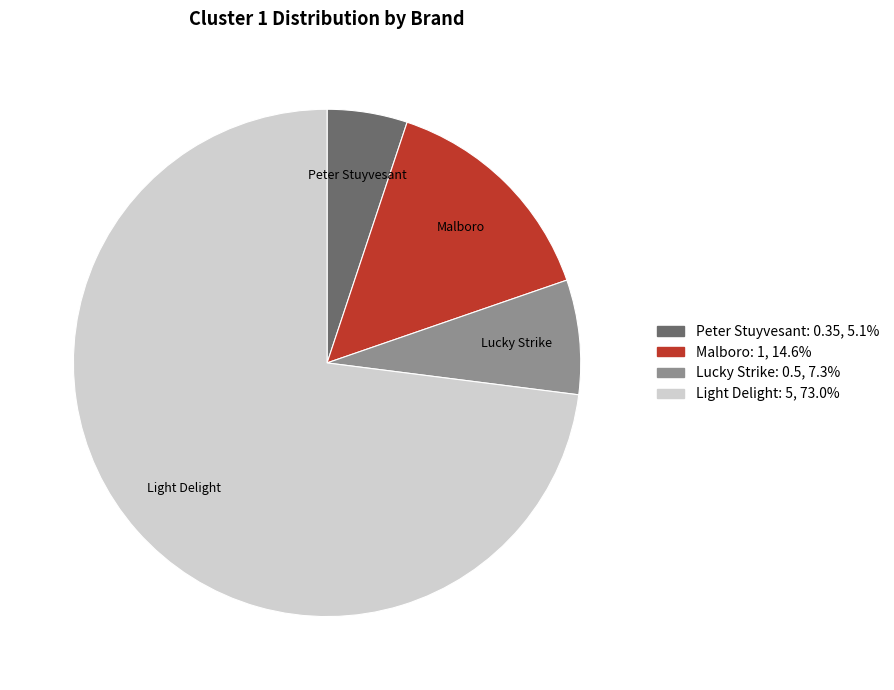

Rank the categories by value from highest to lowest.

Light Delight, Malboro, Lucky Strike, Peter Stuyvesant